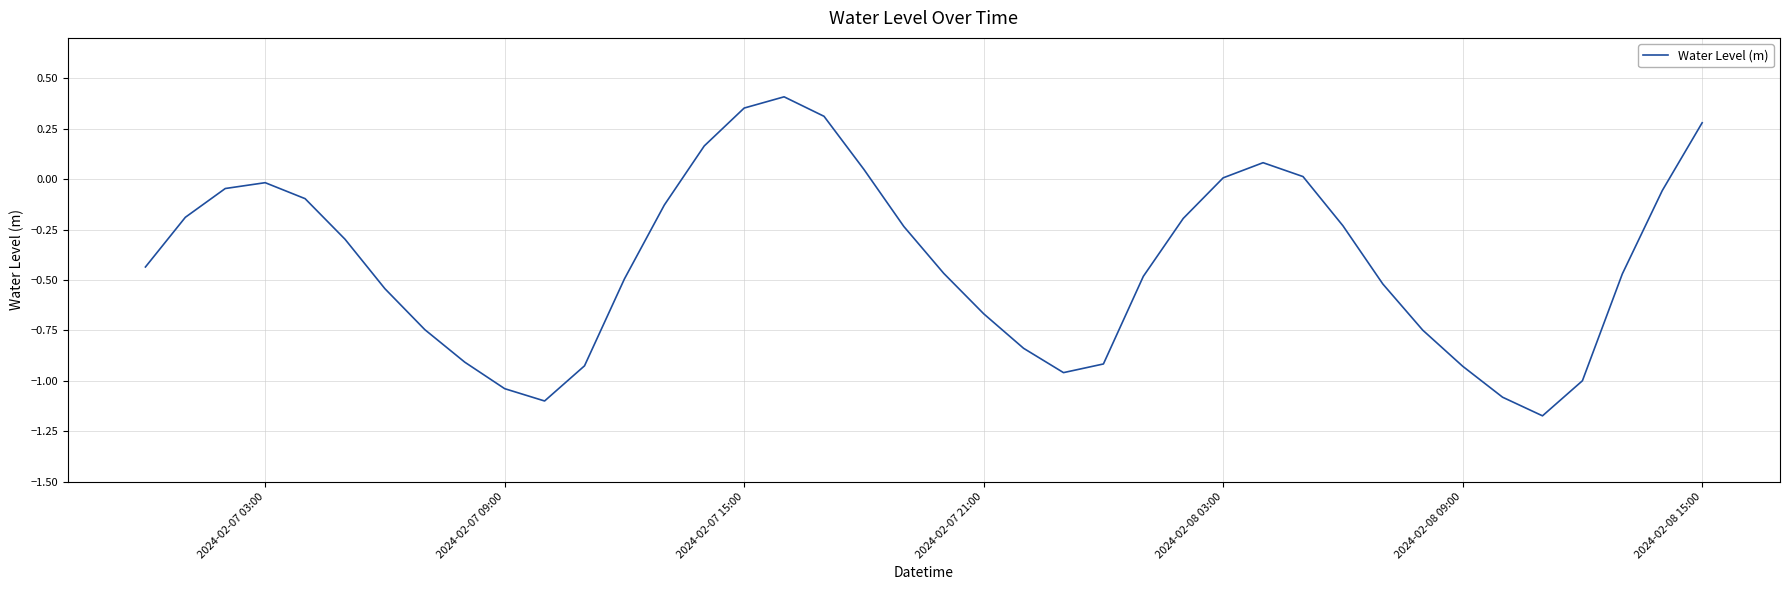

What is the difference between the maximum and minimum values?

1.6